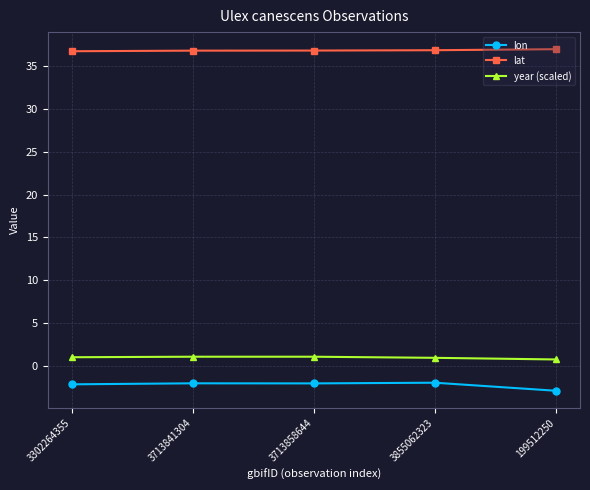

True or false: lat has a value of 36.8 at 3713858644.

True